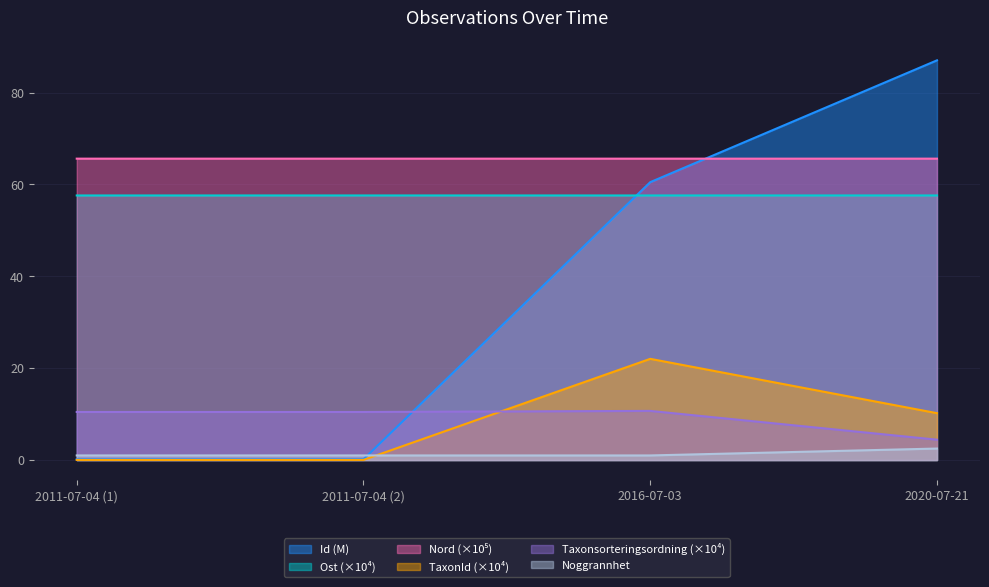

Which category has the highest value across all series?

2020-07-21